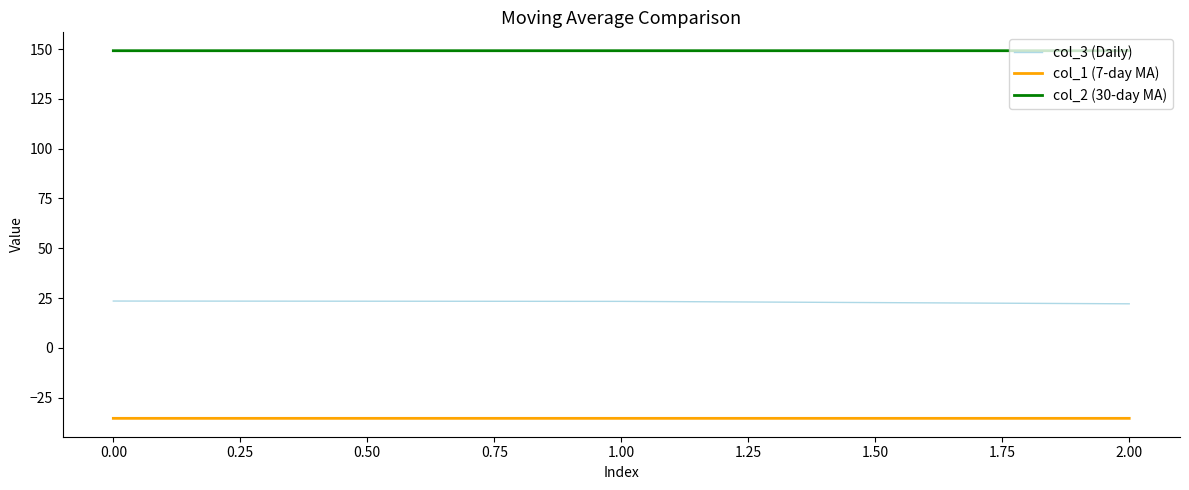

What is the maximum value for col_3 (Daily)?

23.5